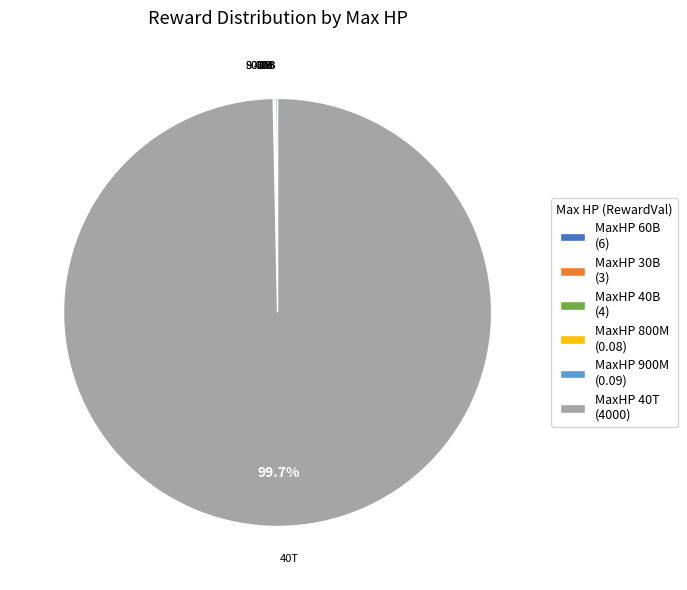

What is the majority slice?

MaxHP 40T (4000)